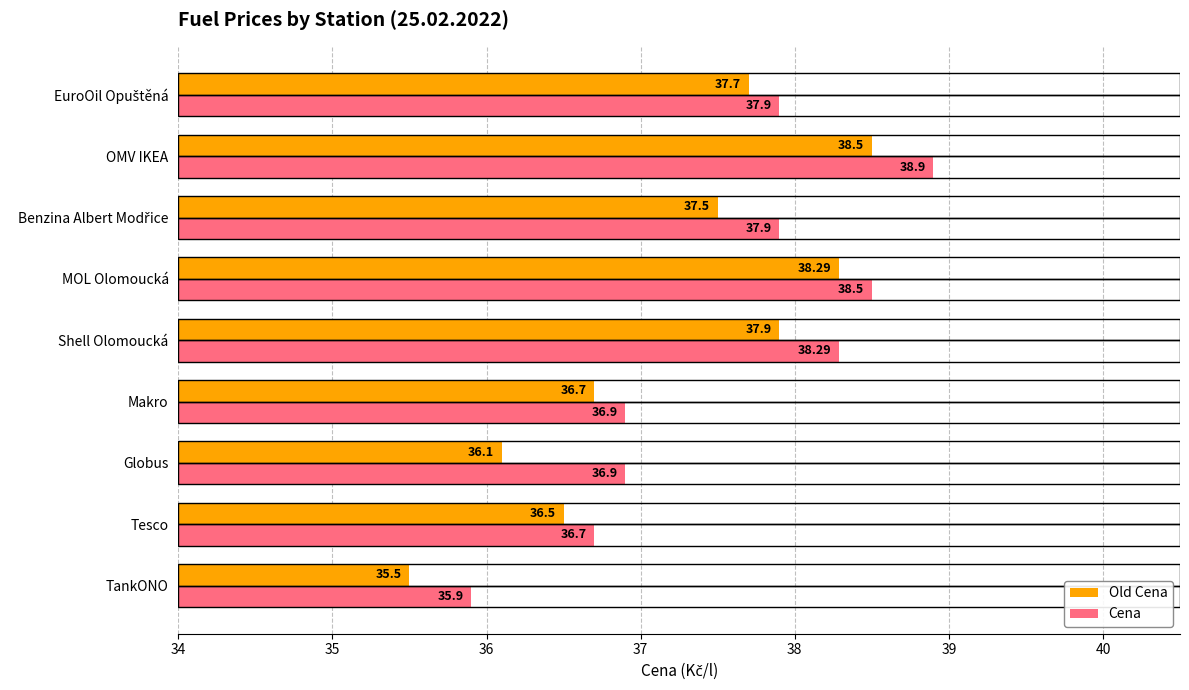

Where is Old Cena nearest to the value 37?

Makro